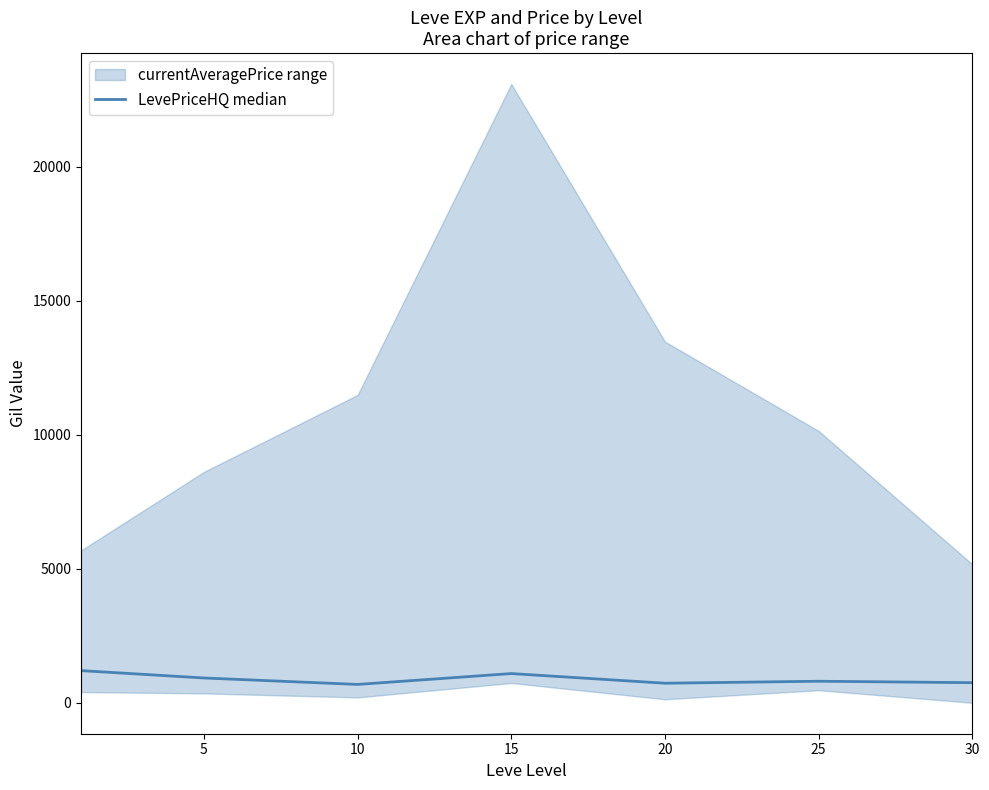

At which label is the value closest to 942?

5